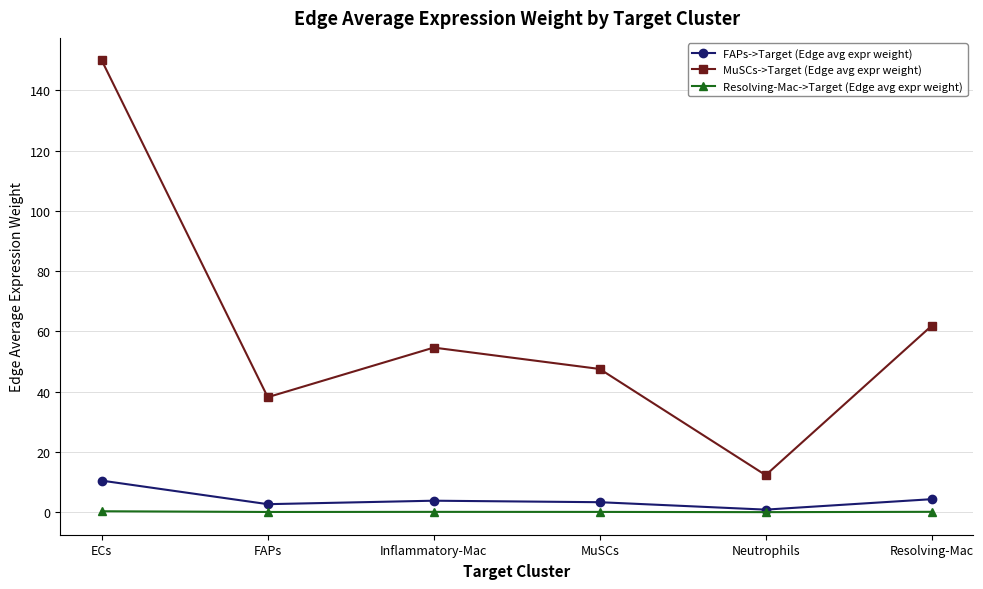

What is the difference between the second highest and second lowest values in the MuSCs->Target (Edge avg expr weight) series?

23.7